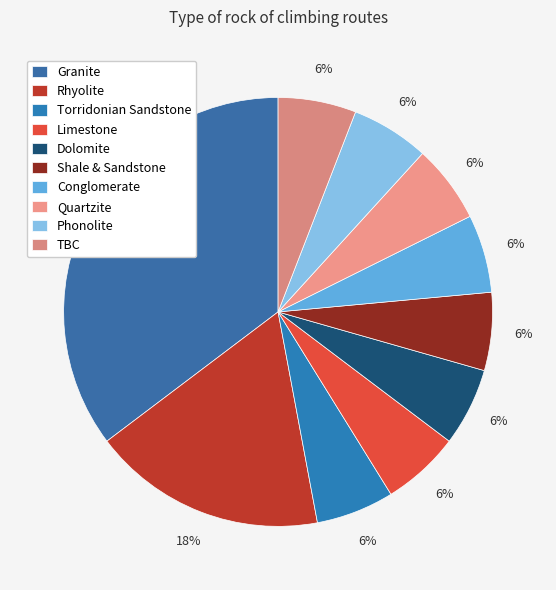

How many segments does this pie chart have?

10